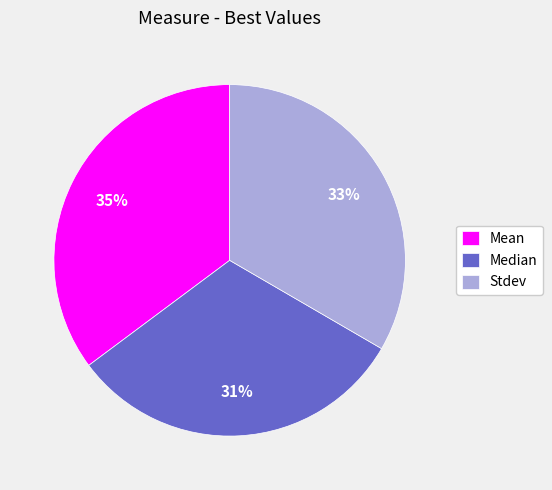

Is Median the majority of the pie?

No